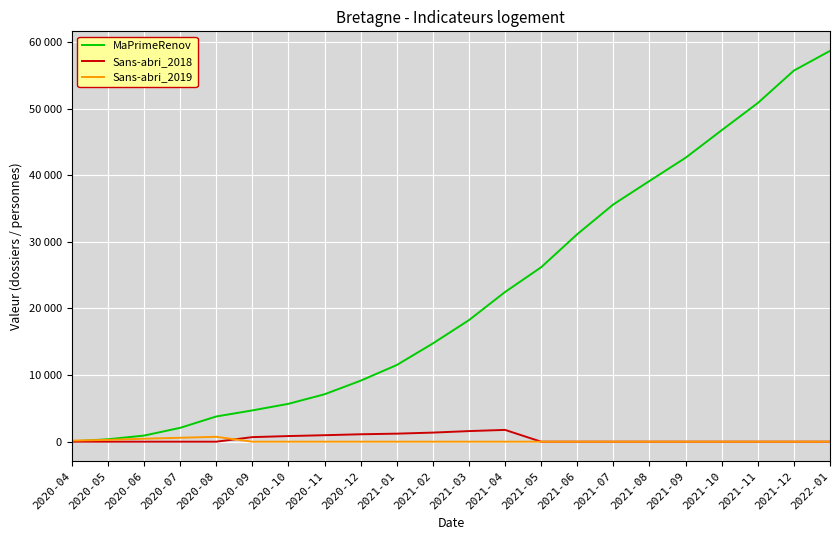

Between 2021-01 and 2022-01, which series saw the biggest shift?

MaPrimeRenov